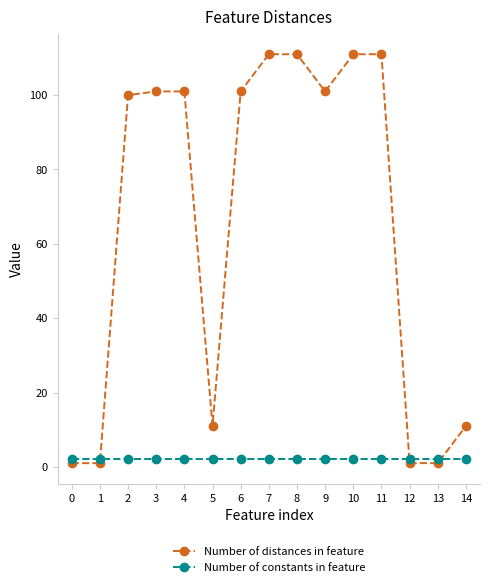

What is the minimum value for Number of constants in feature?

2